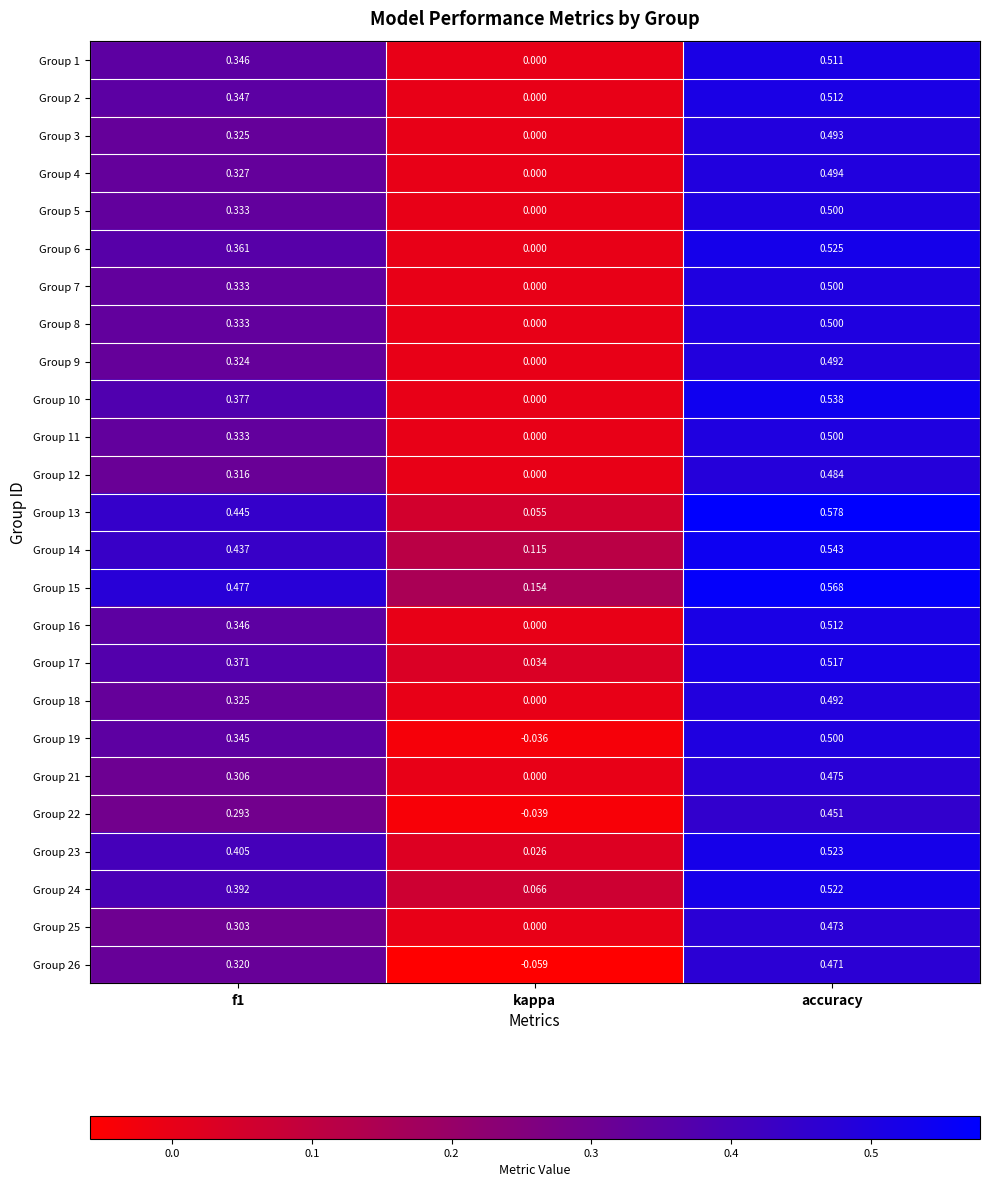

At which label does Group 15 reach its peak?

accuracy